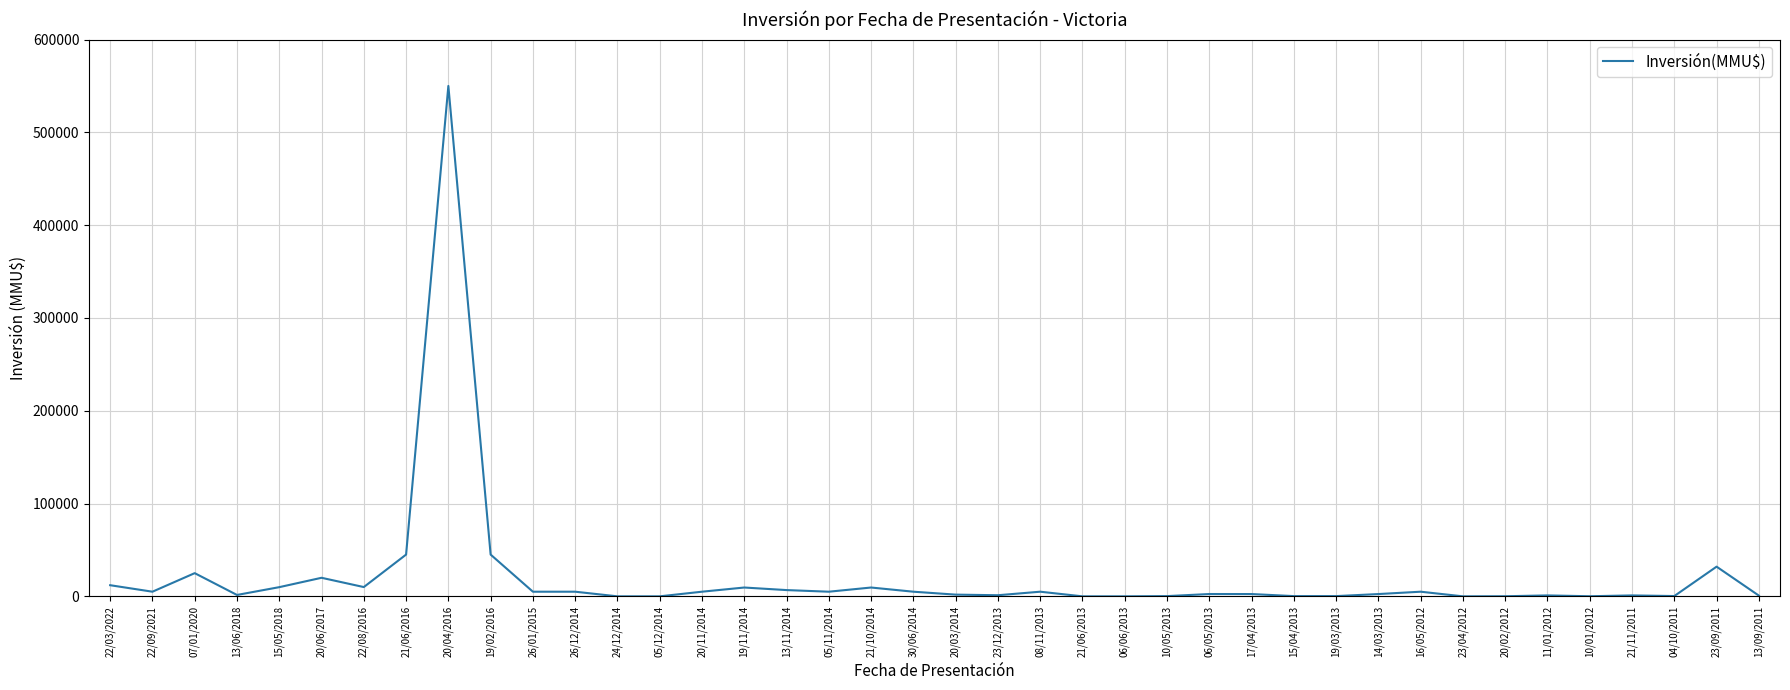

How many lines are shown in the chart?

1